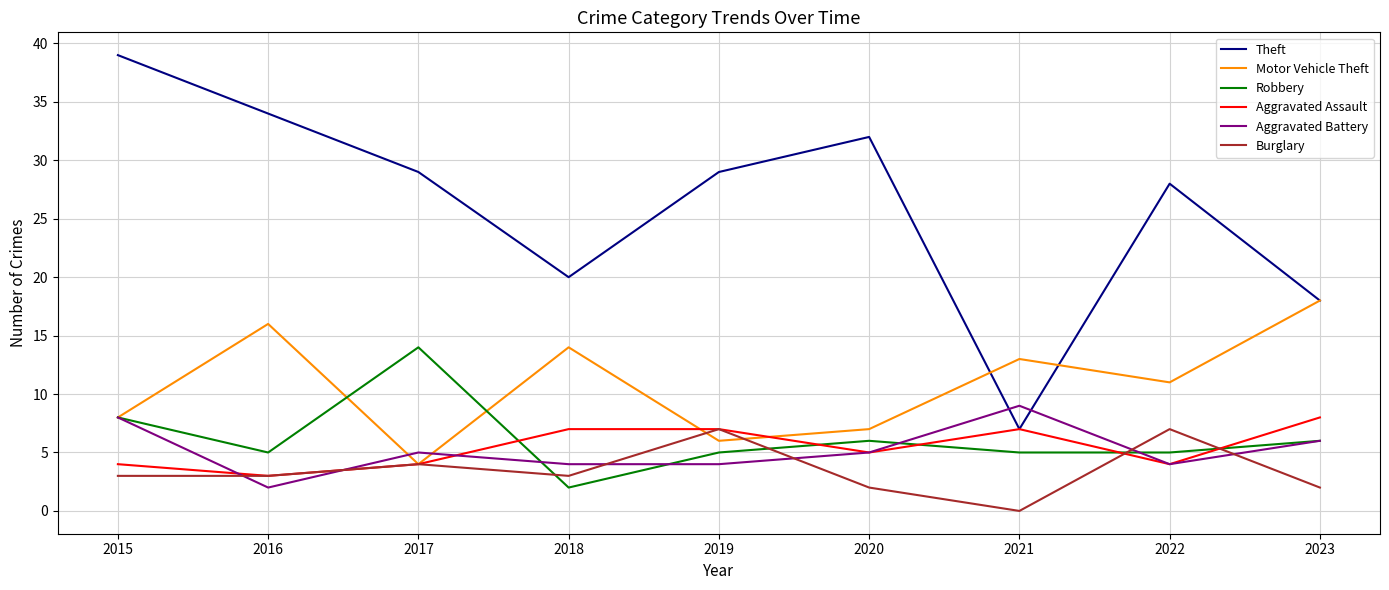

At which label is Theft closest to 23?

2018